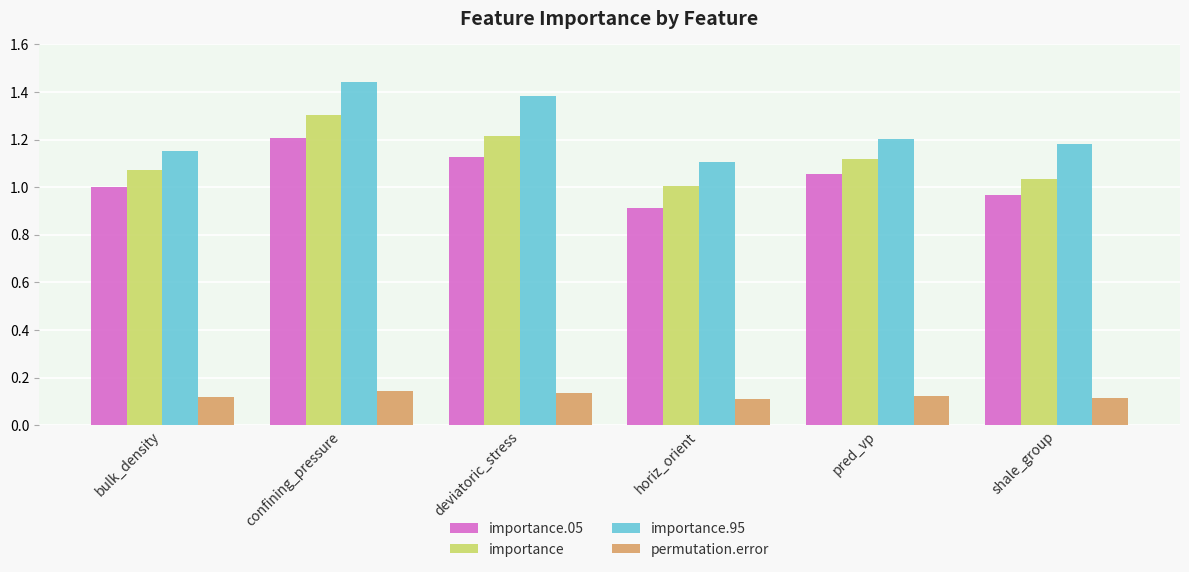

How many importance.95 values are between 1 and 2?

6